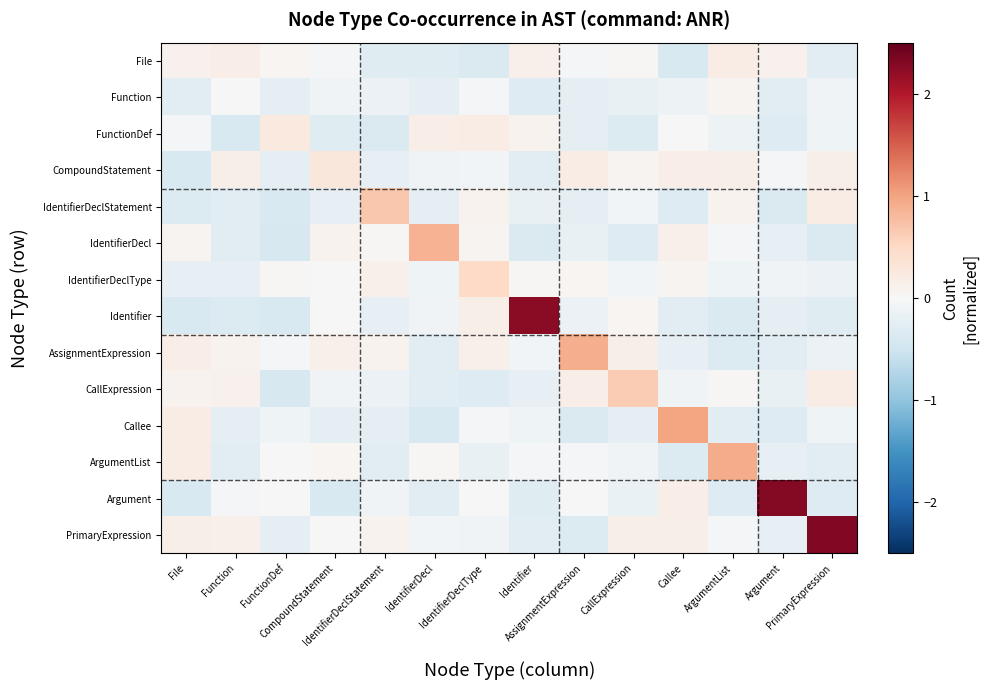

Reading left to right, list all the values displayed in this chart.

File: File=0.1	Function=0.2	FunctionDef=0.0	CompoundStatement=-0.0	IdentifierDeclStatement=-0.3	IdentifierDecl=-0.3	IdentifierDeclType=-0.4	Identifier=0.1	AssignmentExpression=-0.0	CallExpression=0.0	Callee=-0.4	ArgumentList=0.2	Argument=0.1	PrimaryExpression=-0.3
Function: File=-0.3	Function=-0.0	FunctionDef=-0.2	CompoundStatement=-0.1	IdentifierDeclStatement=-0.1	IdentifierDecl=-0.2	IdentifierDeclType=-0.0	Identifier=-0.3	AssignmentExpression=-0.2	CallExpression=-0.2	Callee=-0.1	ArgumentList=0.1	Argument=-0.3	PrimaryExpression=-0.1
FunctionDef: File=-0.0	Function=-0.4	FunctionDef=0.2	CompoundStatement=-0.3	IdentifierDeclStatement=-0.4	IdentifierDecl=0.2	IdentifierDeclType=0.2	Identifier=0.1	AssignmentExpression=-0.2	CallExpression=-0.3	Callee=0.0	ArgumentList=-0.1	Argument=-0.3	PrimaryExpression=-0.1
CompoundStatement: File=-0.4	Function=0.1	FunctionDef=-0.2	CompoundStatement=0.3	IdentifierDeclStatement=-0.2	IdentifierDecl=-0.1	IdentifierDeclType=-0.1	Identifier=-0.3	AssignmentExpression=0.2	CallExpression=0.1	Callee=0.2	ArgumentList=0.1	Argument=-0.0	PrimaryExpression=0.2
IdentifierDeclStatement: File=-0.3	Function=-0.3	FunctionDef=-0.4	CompoundStatement=-0.2	IdentifierDeclStatement=0.7	IdentifierDecl=-0.2	IdentifierDeclType=0.1	Identifier=-0.2	AssignmentExpression=-0.2	CallExpression=-0.1	Callee=-0.3	ArgumentList=0.1	Argument=-0.4	PrimaryExpression=0.2
IdentifierDecl: File=0.1	Function=-0.3	FunctionDef=-0.4	CompoundStatement=0.1	IdentifierDeclStatement=0.0	IdentifierDecl=0.9	IdentifierDeclType=0.1	Identifier=-0.4	AssignmentExpression=-0.2	CallExpression=-0.3	Callee=0.1	ArgumentList=-0.0	Argument=-0.2	PrimaryExpression=-0.4
IdentifierDeclType: File=-0.2	Function=-0.2	FunctionDef=0.0	CompoundStatement=-0.0	IdentifierDeclStatement=0.1	IdentifierDecl=-0.1	IdentifierDeclType=0.5	Identifier=0.0	AssignmentExpression=0.1	CallExpression=-0.1	Callee=0.1	ArgumentList=-0.1	Argument=-0.1	PrimaryExpression=-0.1
Identifier: File=-0.4	Function=-0.3	FunctionDef=-0.4	CompoundStatement=-0.0	IdentifierDeclStatement=-0.2	IdentifierDecl=-0.1	IdentifierDeclType=0.1	Identifier=2.2	AssignmentExpression=-0.2	CallExpression=0.1	Callee=-0.3	ArgumentList=-0.4	Argument=-0.2	PrimaryExpression=-0.3
AssignmentExpression: File=0.2	Function=0.1	FunctionDef=-0.0	CompoundStatement=0.1	IdentifierDeclStatement=0.1	IdentifierDecl=-0.3	IdentifierDeclType=0.1	Identifier=-0.1	AssignmentExpression=0.9	CallExpression=0.1	Callee=-0.2	ArgumentList=-0.3	Argument=-0.3	PrimaryExpression=-0.1
CallExpression: File=0.1	Function=0.1	FunctionDef=-0.4	CompoundStatement=-0.1	IdentifierDeclStatement=-0.1	IdentifierDecl=-0.3	IdentifierDeclType=-0.3	Identifier=-0.2	AssignmentExpression=0.2	CallExpression=0.6	Callee=-0.1	ArgumentList=0.0	Argument=-0.2	PrimaryExpression=0.2
Callee: File=0.2	Function=-0.2	FunctionDef=-0.1	CompoundStatement=-0.2	IdentifierDeclStatement=-0.2	IdentifierDecl=-0.4	IdentifierDeclType=-0.0	Identifier=-0.1	AssignmentExpression=-0.4	CallExpression=-0.2	Callee=1.0	ArgumentList=-0.3	Argument=-0.3	PrimaryExpression=-0.1
ArgumentList: File=0.2	Function=-0.3	FunctionDef=0.0	CompoundStatement=0.1	IdentifierDeclStatement=-0.3	IdentifierDecl=0.0	IdentifierDeclType=-0.2	Identifier=-0.0	AssignmentExpression=-0.0	CallExpression=-0.1	Callee=-0.3	ArgumentList=0.9	Argument=-0.2	PrimaryExpression=-0.3
Argument: File=-0.4	Function=-0.0	FunctionDef=0.0	CompoundStatement=-0.4	IdentifierDeclStatement=-0.1	IdentifierDecl=-0.3	IdentifierDeclType=-0.0	Identifier=-0.3	AssignmentExpression=0.0	CallExpression=-0.2	Callee=0.2	ArgumentList=-0.3	Argument=2.3	PrimaryExpression=-0.3
PrimaryExpression: File=0.2	Function=0.1	FunctionDef=-0.2	CompoundStatement=-0.0	IdentifierDeclStatement=0.1	IdentifierDecl=-0.1	IdentifierDeclType=-0.1	Identifier=-0.3	AssignmentExpression=-0.3	CallExpression=0.1	Callee=0.1	ArgumentList=-0.0	Argument=-0.2	PrimaryExpression=2.3